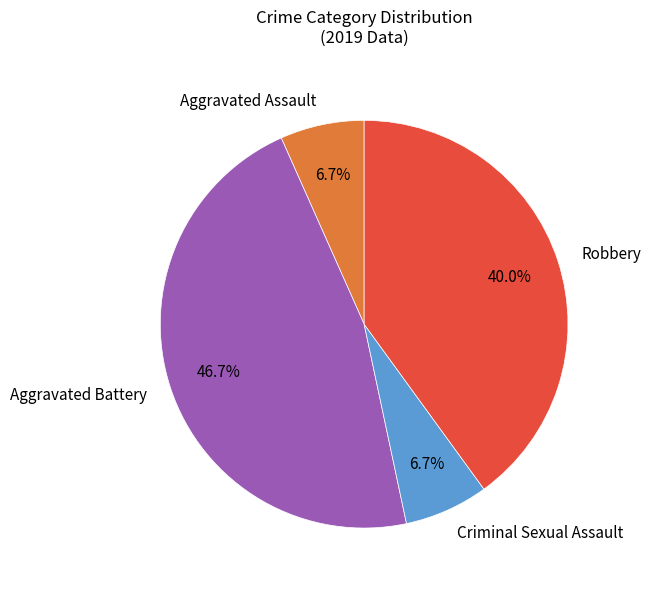

Which has a higher value, Aggravated Battery or Criminal Sexual Assault?

Aggravated Battery